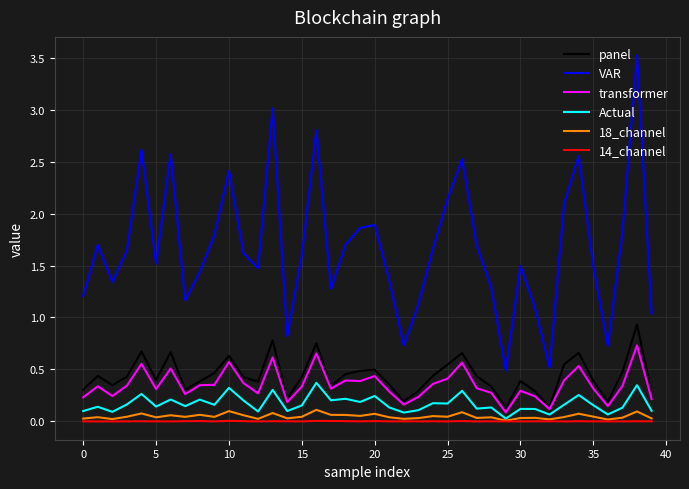

Which series has the widest spread of values?

VAR